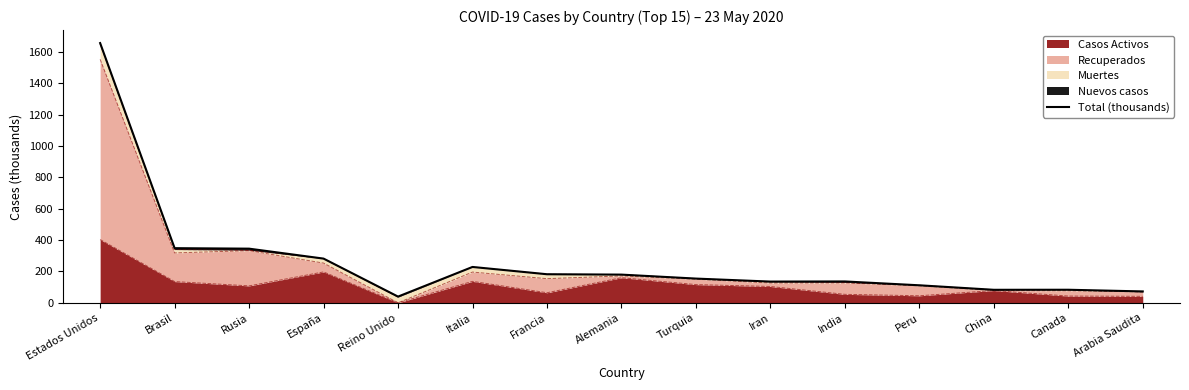

What value does the data have at Turquia?

154.5